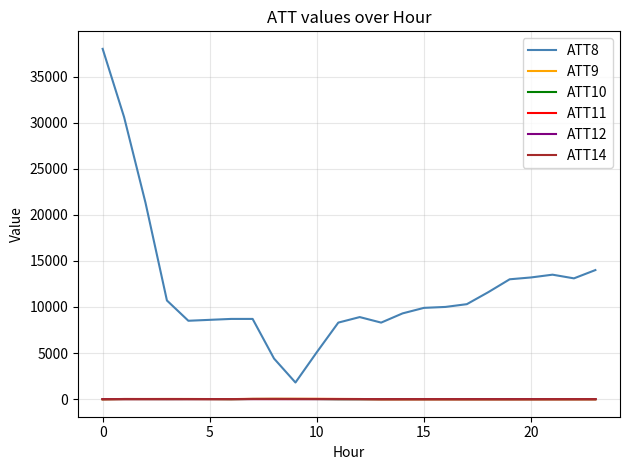

Which series has the widest spread of values?

ATT8